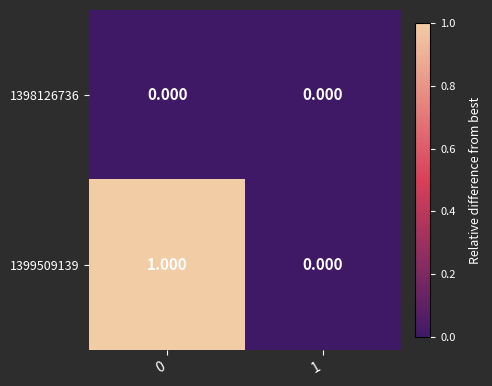

Is the value of 1399509139 at 0 greater than the value of 1398126736 at 1?

Yes